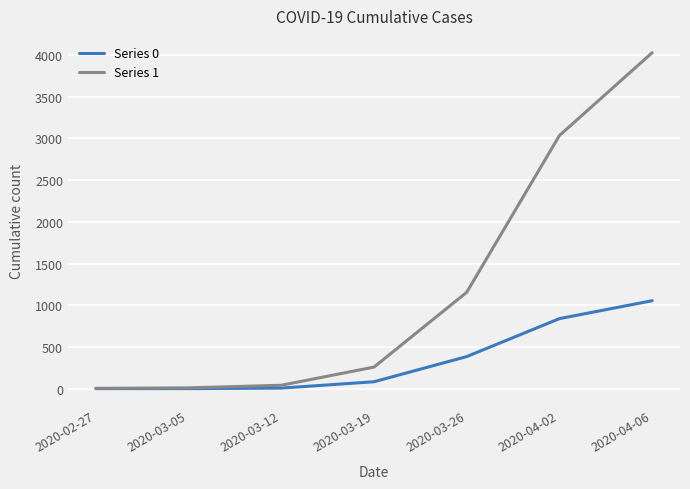

The Series 0 series shows 569 at 2020-02-27. True or false?

False